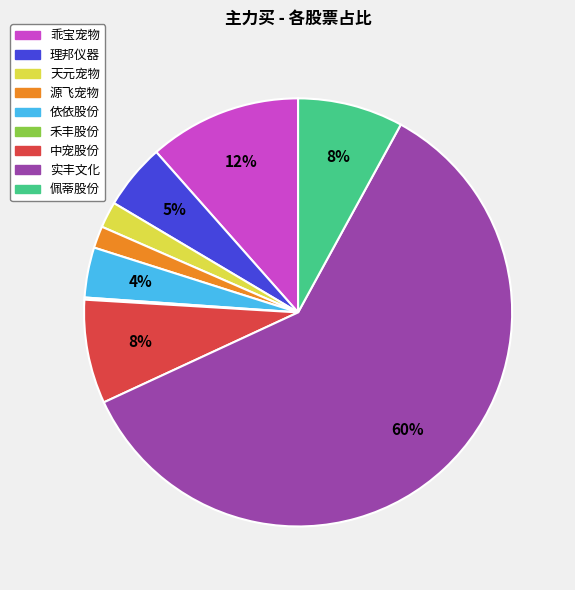

Which slice is the largest?

实丰文化